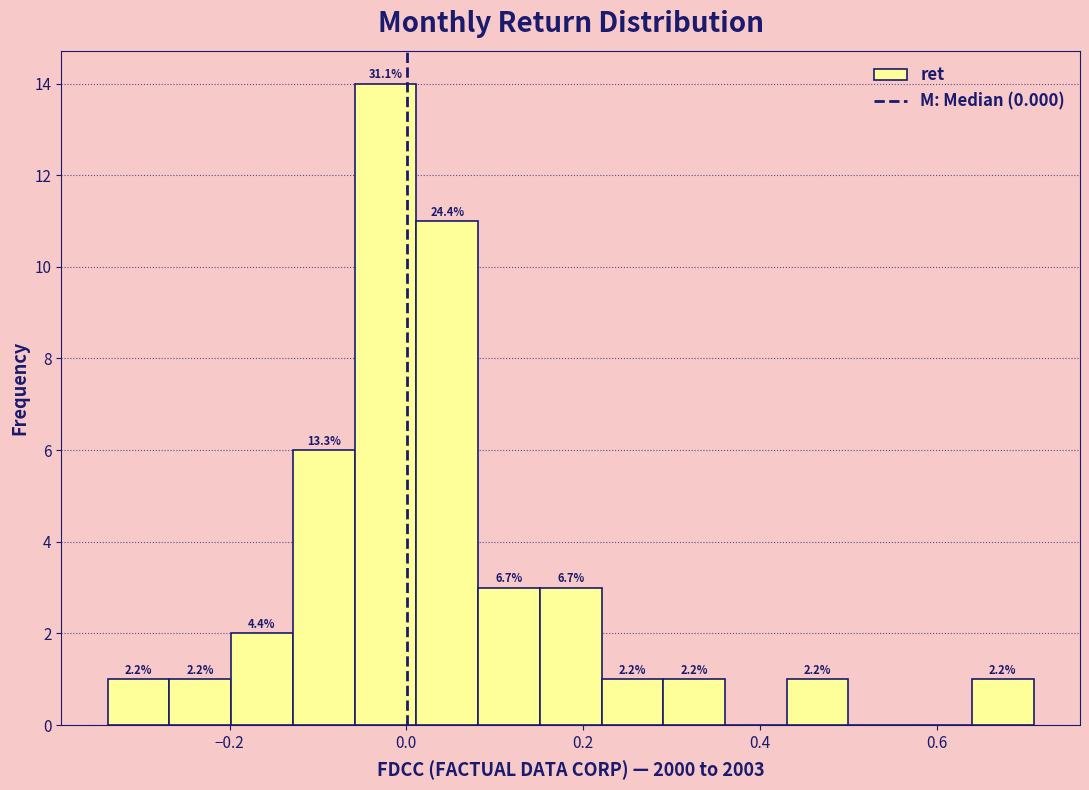

Around what value on the x-axis is the tallest bar? Give the approximate position of its centre, as read against the axis.

-0.02